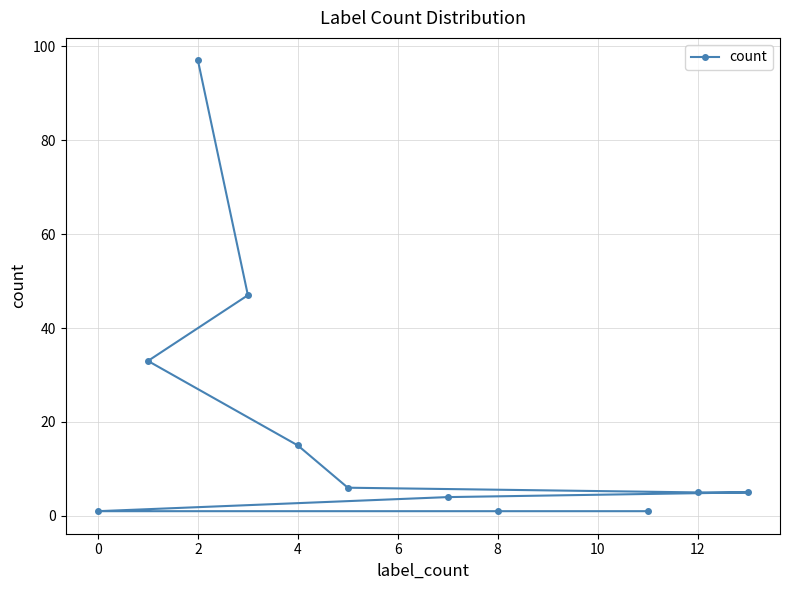

Count the number of categories in the chart.

11